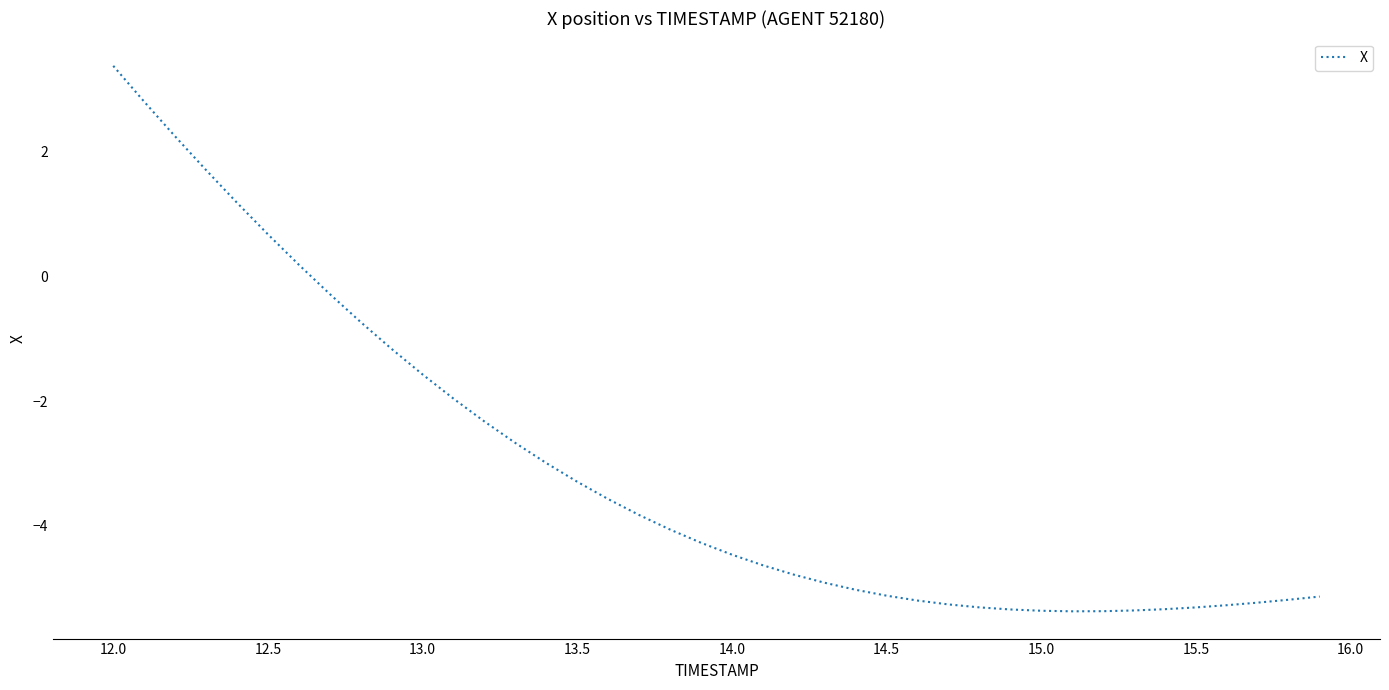

What is the smallest value displayed?

-5.4